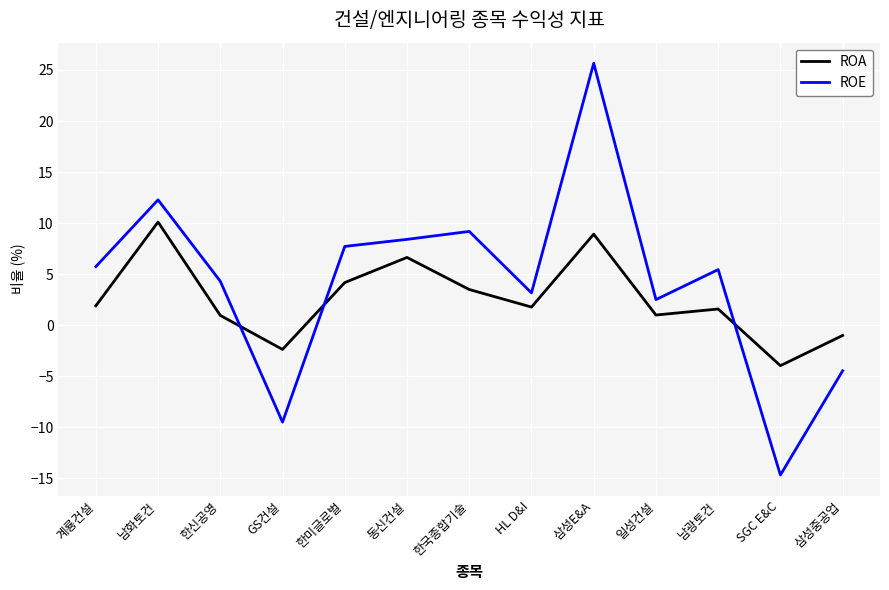

At which category does ROE reach its first local peak?

남화토건